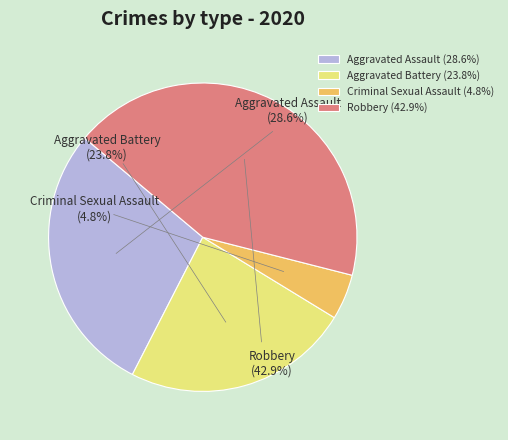

Which has a higher value, Aggravated Assault or Aggravated Battery?

Aggravated Assault